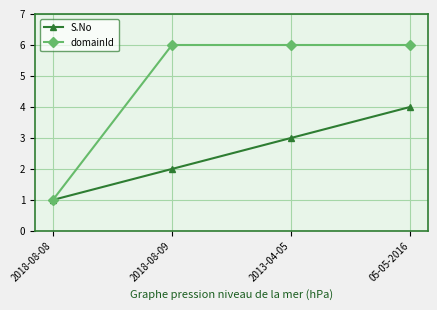

How many data points does each series have?

4